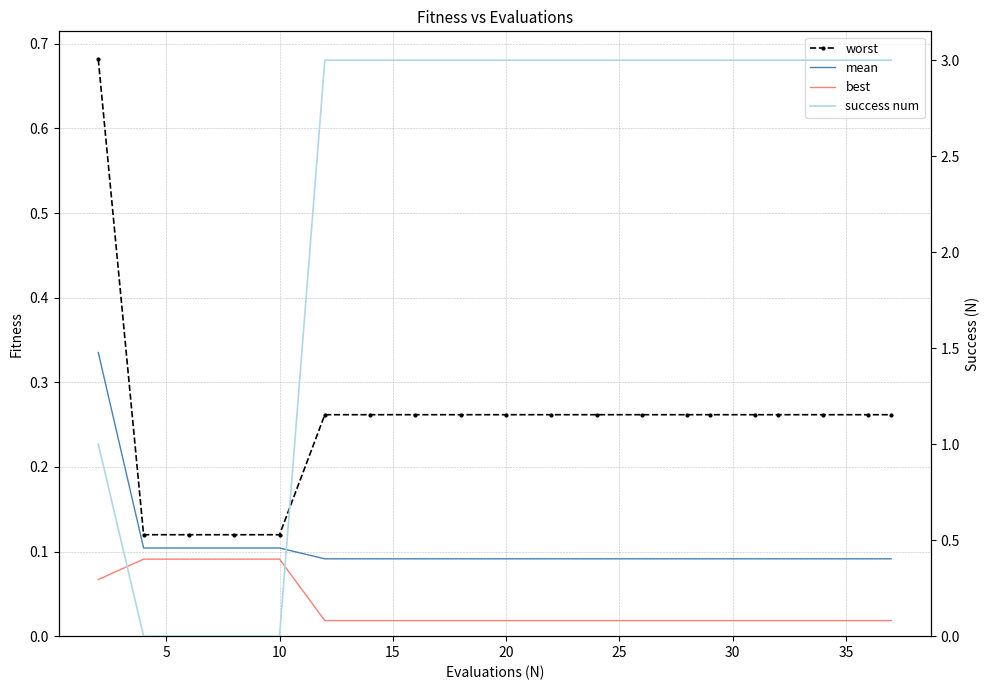

What is the average value of the worst series?

0.3